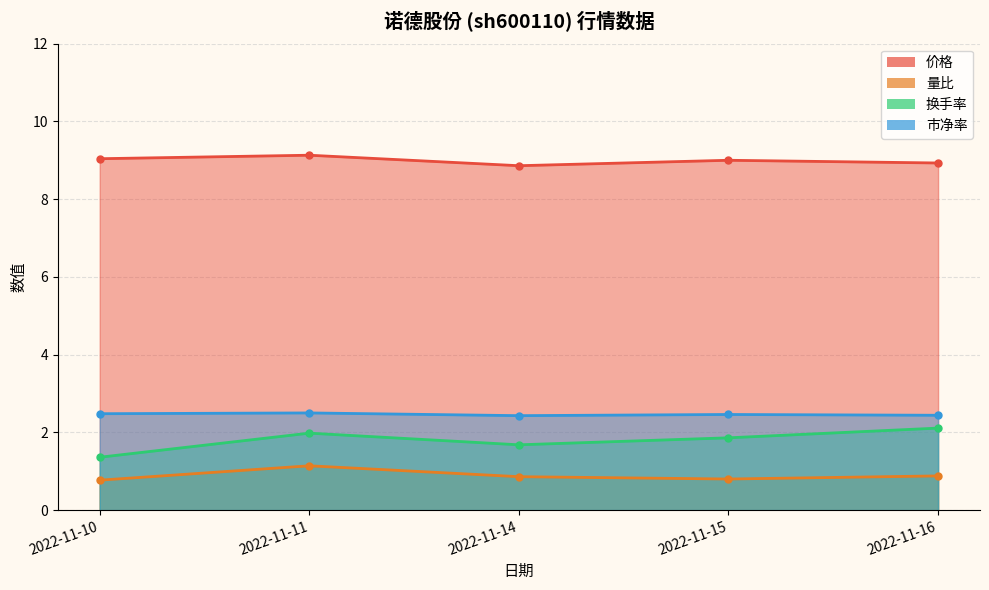

True or false: 价格 and 市净率 cross at least once.

False